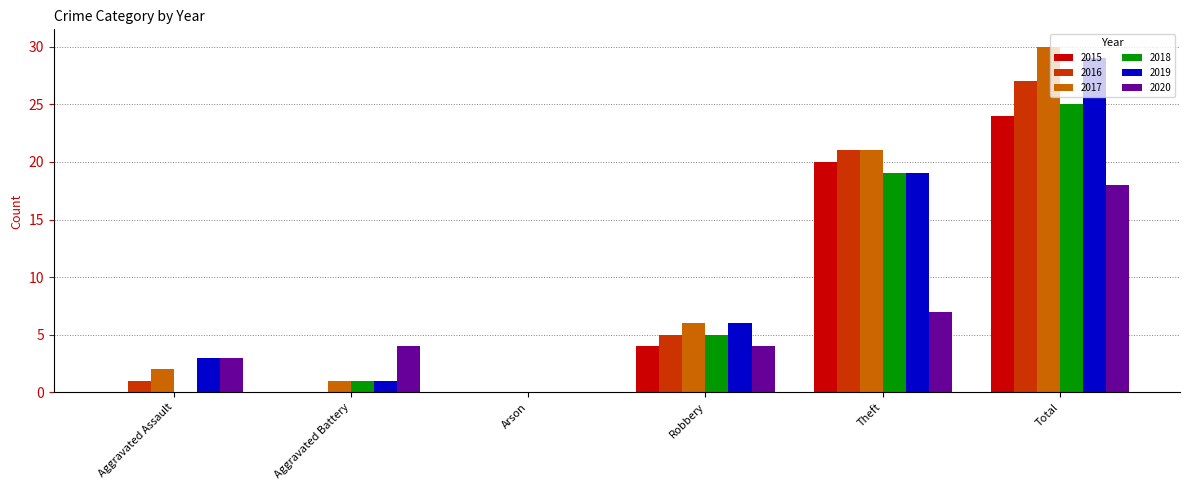

At which label is 2020 closest to 9?

Theft